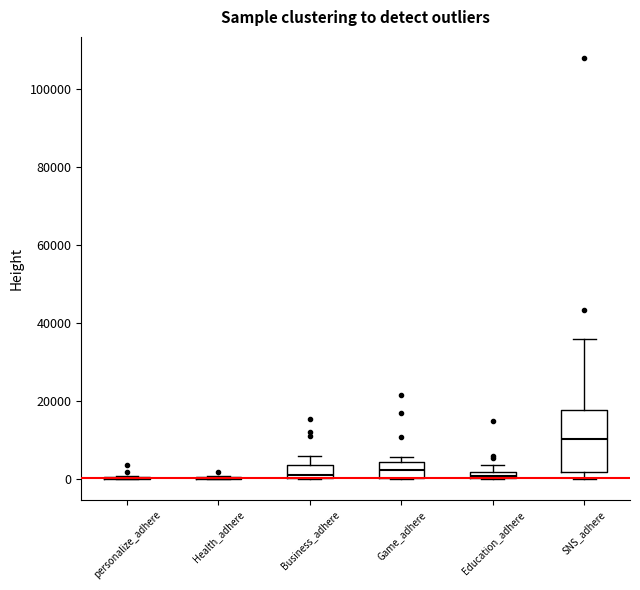

Where does the upper whisker of the box for Business_adhere end on the y-axis? The values are not printed on the chart, so give them approximately, as read against the axis.

6000